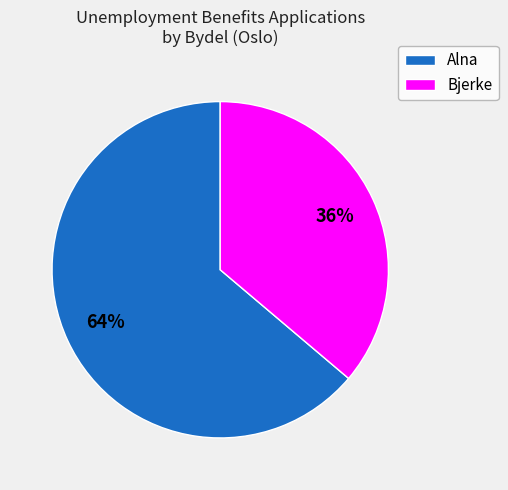

Between Bjerke and Alna, which is larger?

Alna